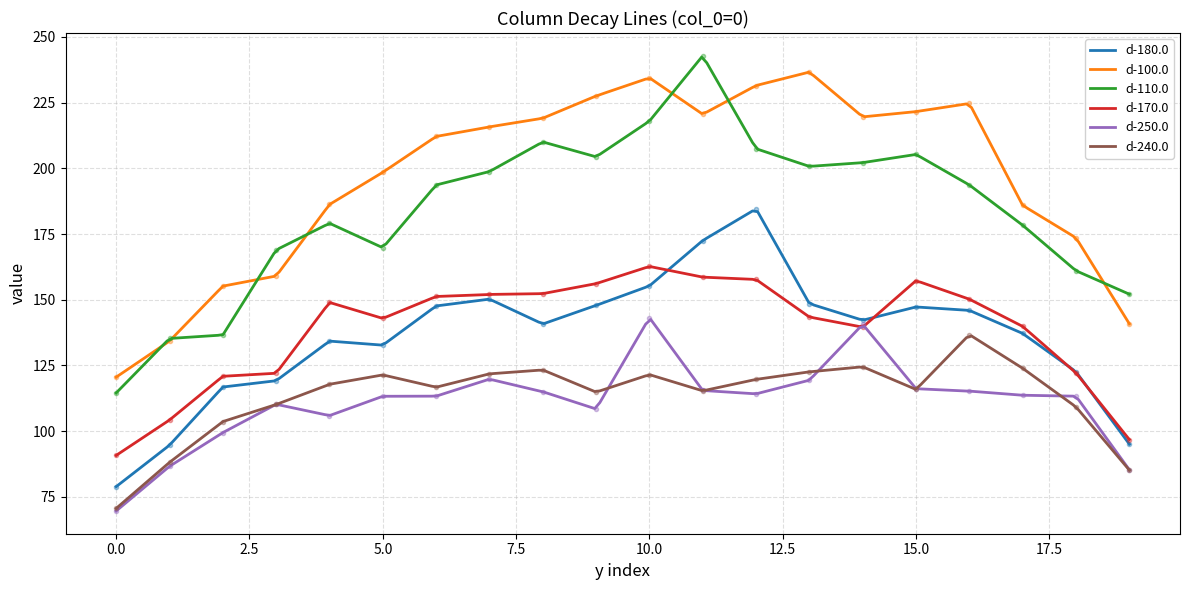

Where is the first local maximum for d-170.0?

4